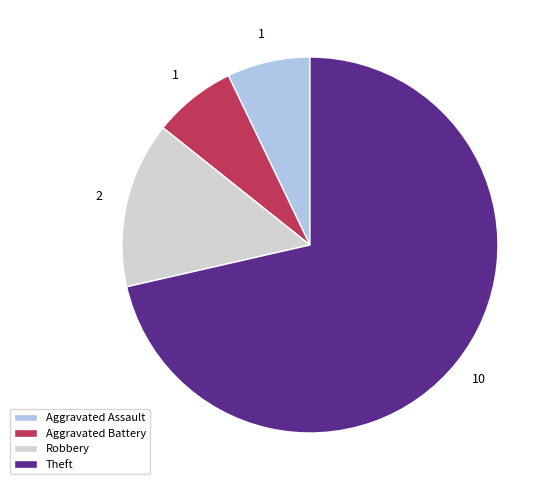

What is the largest slice in the pie chart?

Theft